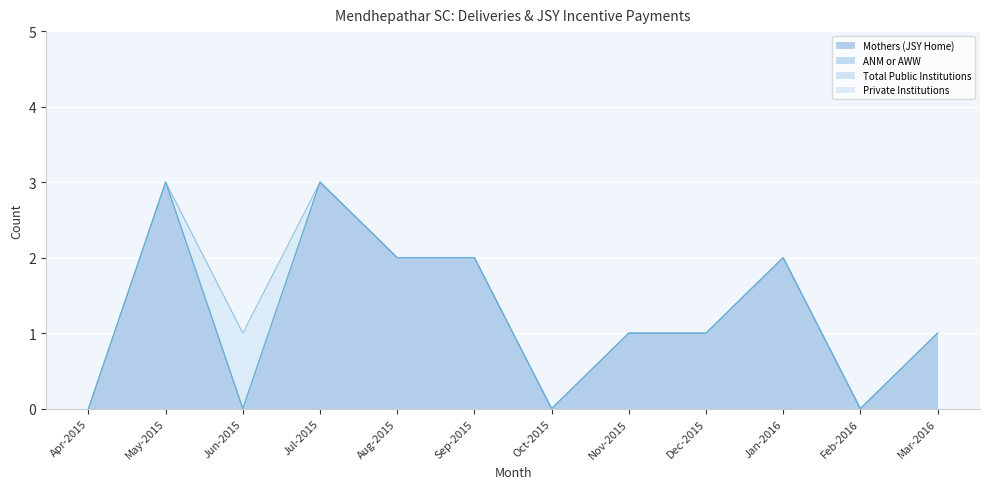

True or false: Mothers (JSY Home) has a value of 4 at Jan-2016.

False